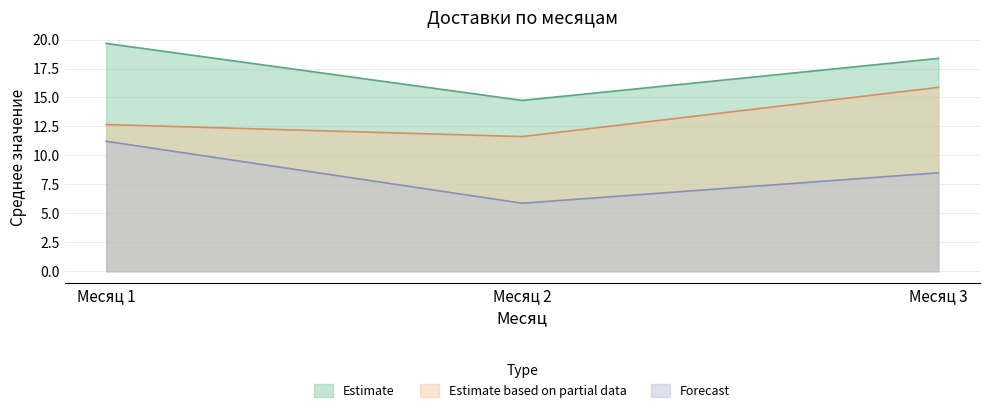

Is it true that Estimate based on partial data equals 4.2 at Месяц 2?

False